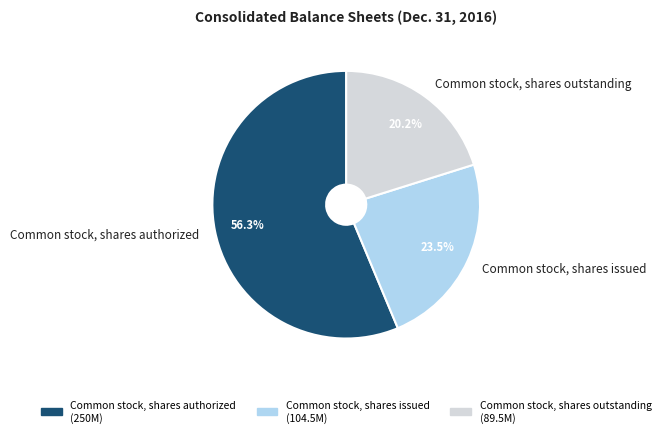

Approximately how many times larger is the value at Common stock, shares authorized compared to Common stock, shares issued?

2.4